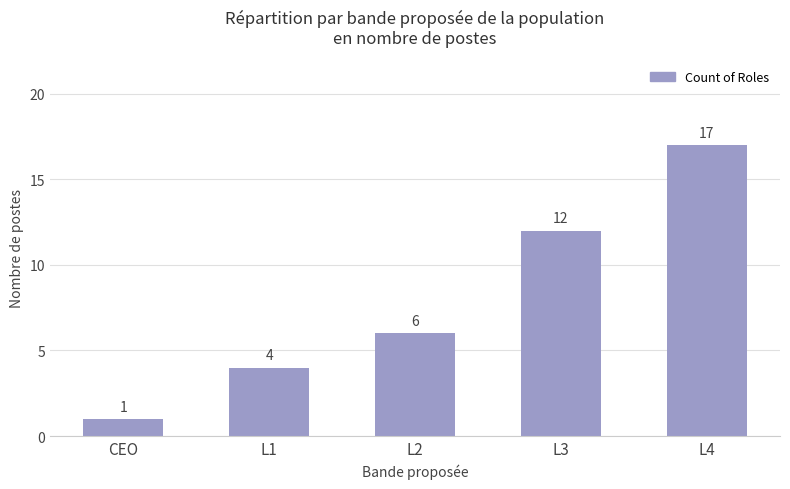

What is the change in value from L3 to L4?

+5